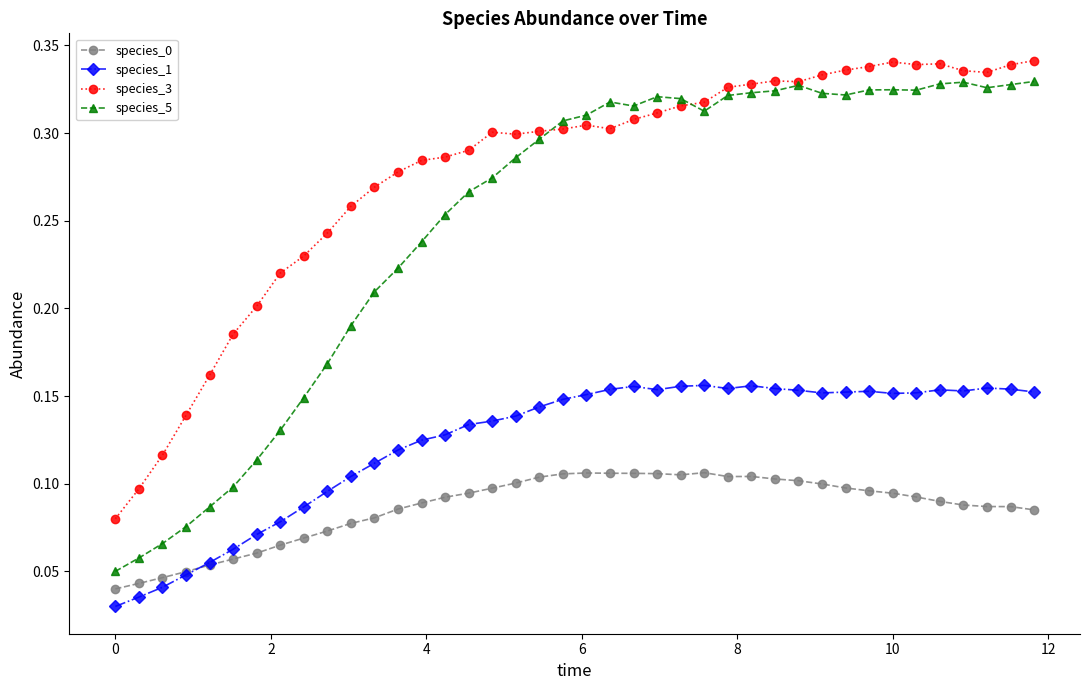

Which series has the largest range (max minus min)?

species_5